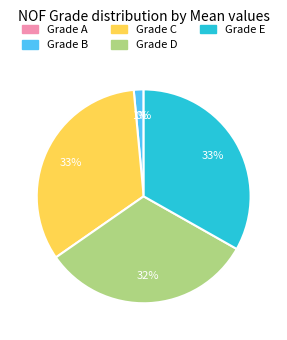

Combined, do Grade D and Grade E account for over 50%?

Yes